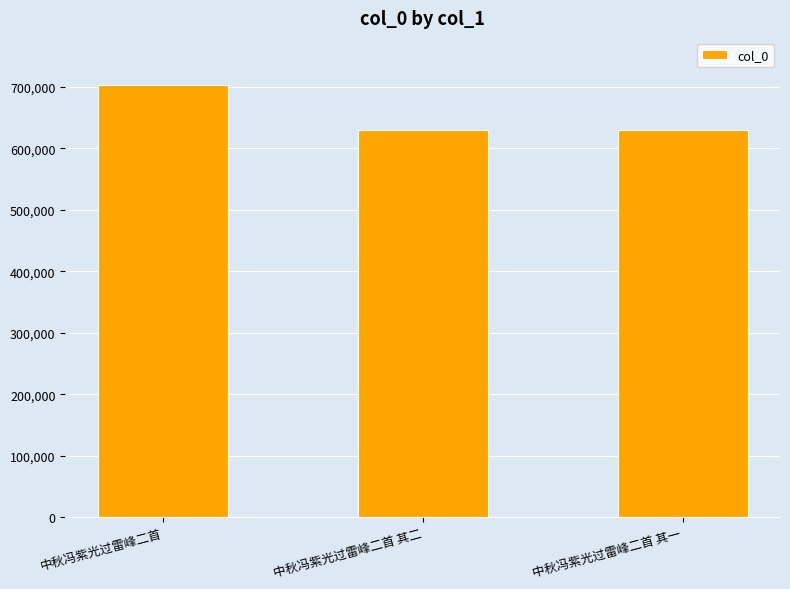

The value at 中秋冯紫光过雷峰二首 is 1183704. True or false?

False